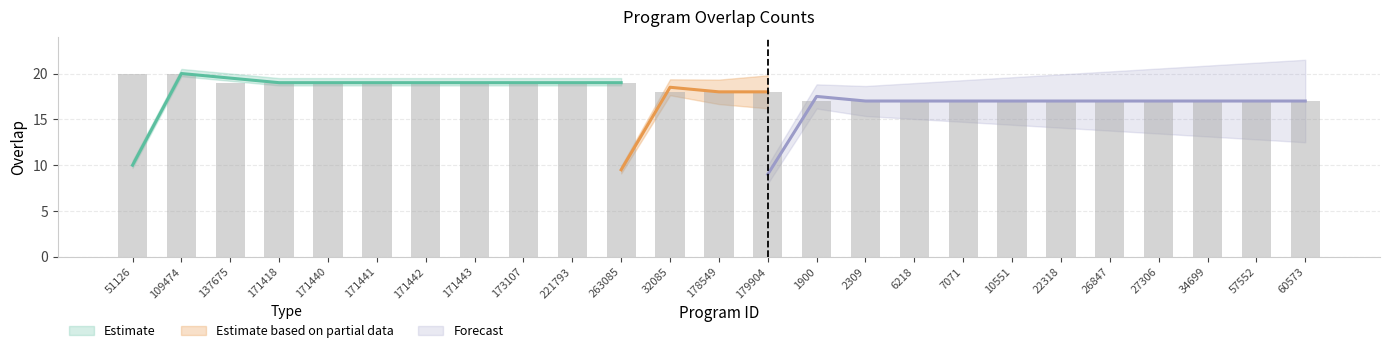

Reading left to right, transcribe all the data shown in this chart.

51126=20	109474=20	137675=19	171418=19	171440=19	171441=19	171442=19	171443=19	173107=19	221793=19	263085=19	32085=18	178549=18	179904=18	1900=17	2309=17	6218=17	7071=17	10551=17	22318=17	26847=17	27306=17	34699=17	57552=17	60573=17